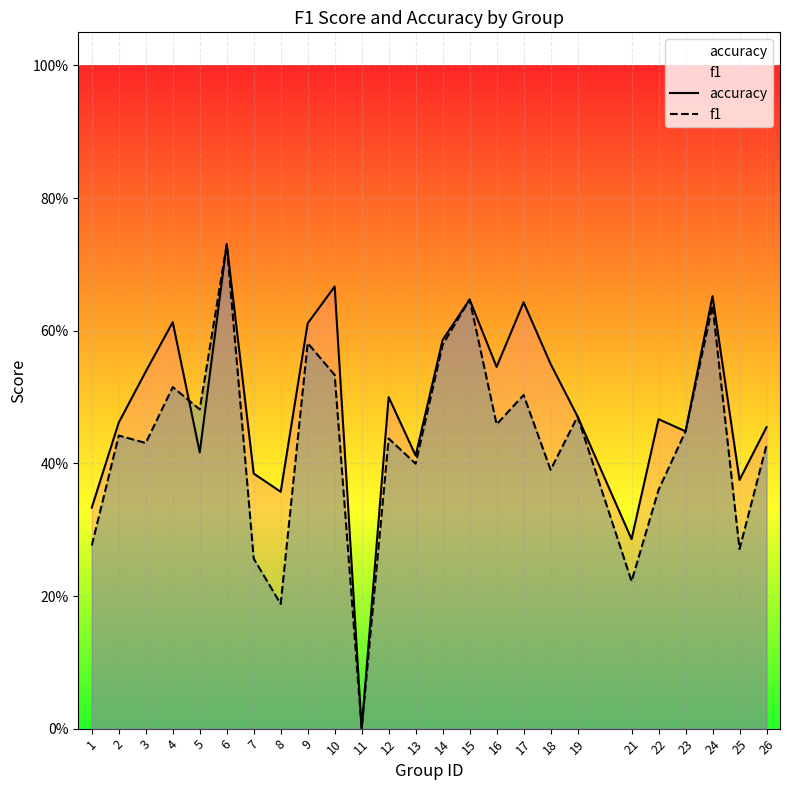

Which category has the highest value in the accuracy series?

6